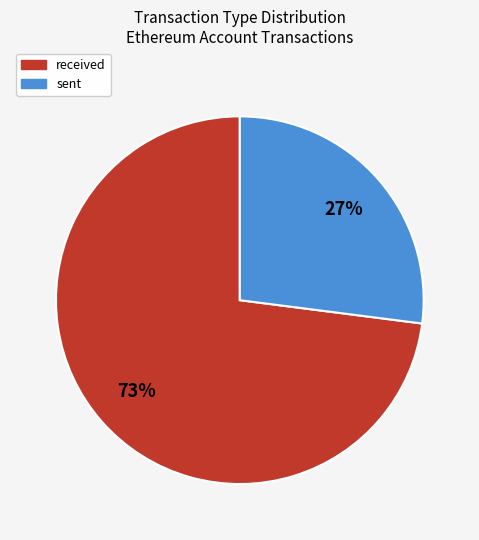

What is the majority slice?

received